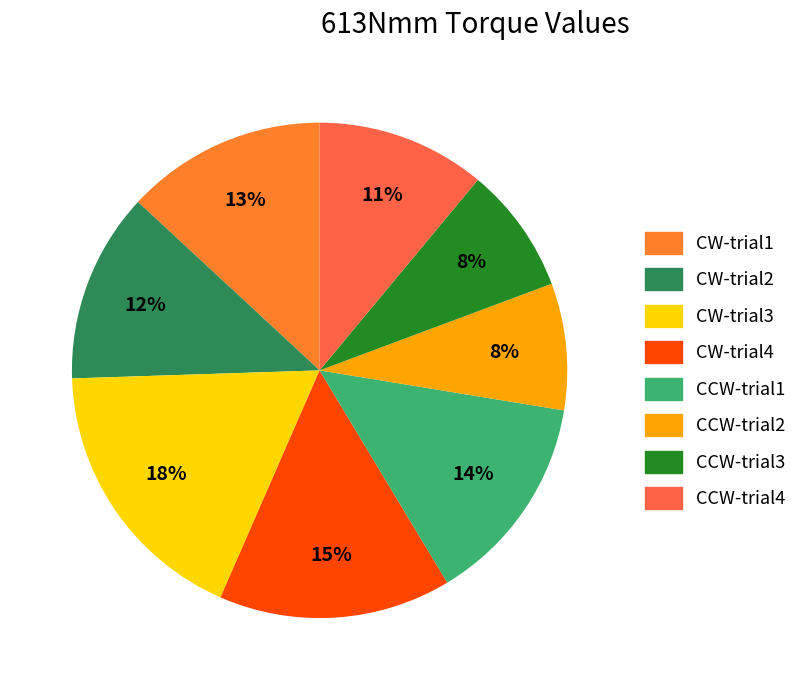

To the nearest percent, what is the difference between the CCW-trial1 and CCW-trial2 slice percentages?

6%